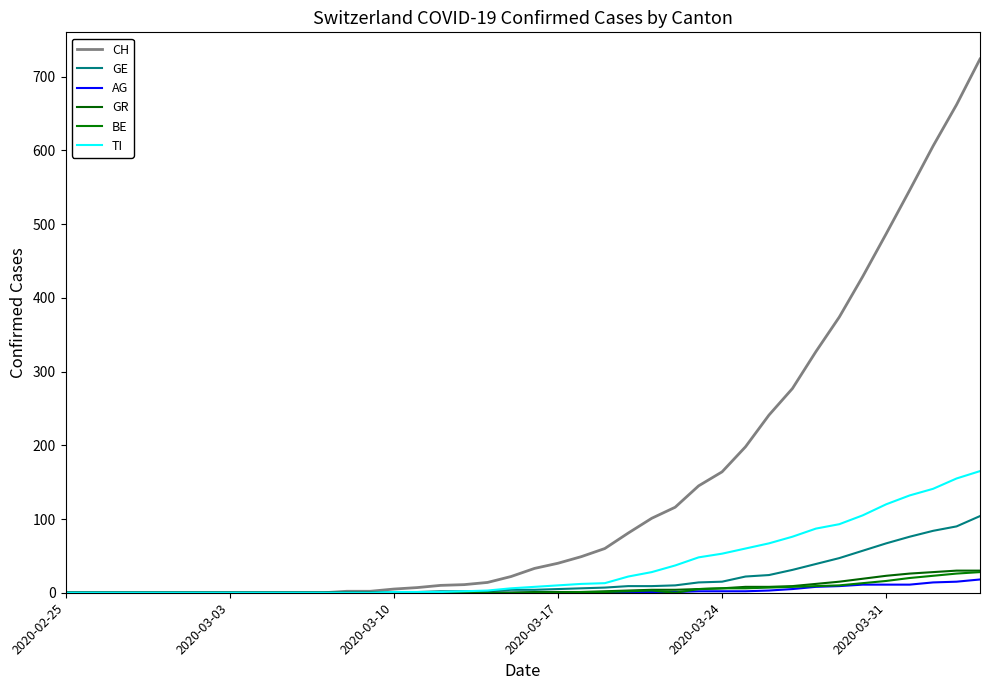

Reading left to right, extract all data points from this chart.

CH: 0	0	0	0	0	0	0	0	0	0	0	0	2	2	5	7	10	11	14	22	33	40	49	60	81	101	116	145	164	198	241	277	327	374	429	487	546	606	662	724
GE: 0	0	0	0	0	0	0	0	0	0	0	0	0	0	1	1	2	2	2	4	4	5	6	7	9	9	10	14	15	22	24	31	39	47	57	67	76	84	90	104
AG: 0	0	0	0	0	0	0	0	0	0	0	0	0	0	0	0	0	0	0	0	0	0	0	1	1	1	1	2	2	2	3	5	8	9	11	11	11	14	15	18
GR: 0	0	0	0	0	0	0	0	0	0	0	0	0	0	0	0	0	0	0	0	1	1	1	2	3	4	4	5	6	8	8	9	12	15	19	23	26	28	30	30
BE: 0	0	0	0	0	0	0	0	0	0	0	0	0	0	0	0	0	0	0	0	0	0	1	1	2	3	0	5	6	6	7	8	9	10	13	16	20	23	26	28
TI: 0	0	0	0	0	0	0	0	0	0	0	0	0	0	1	1	1	2	3	6	8	10	12	13	22	28	37	48	53	60	67	76	87	93	105	120	132	141	155	165